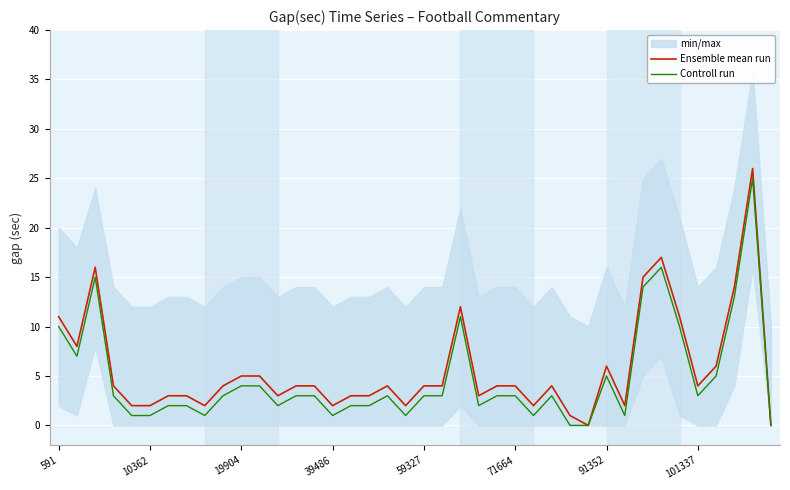

What is the approximate value of Controll run at 13, to the nearest 5?

5